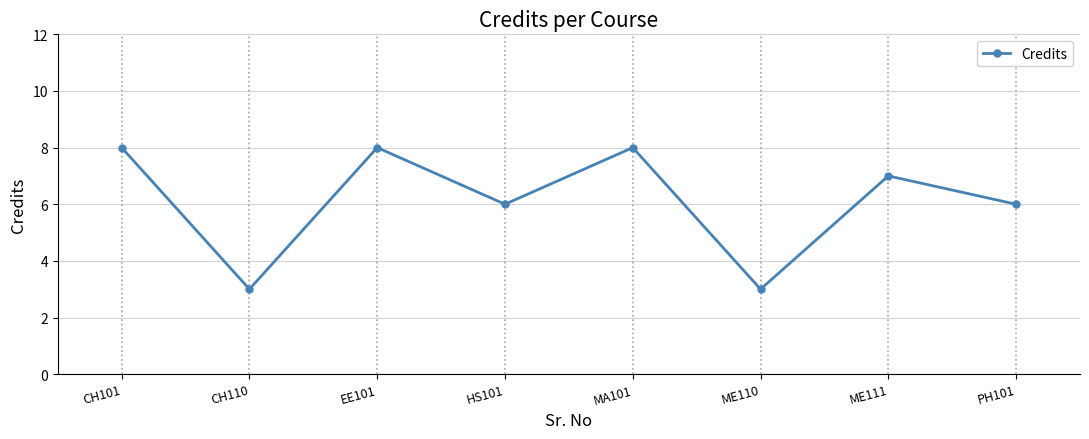

What is the difference between the values at CH110 and PH101?

3